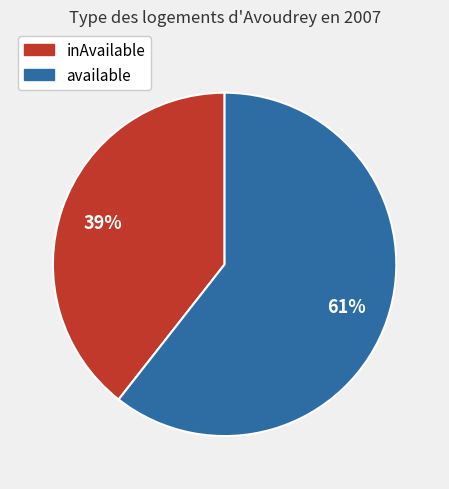

To the nearest percent, what percentage of the pie is available?

61%